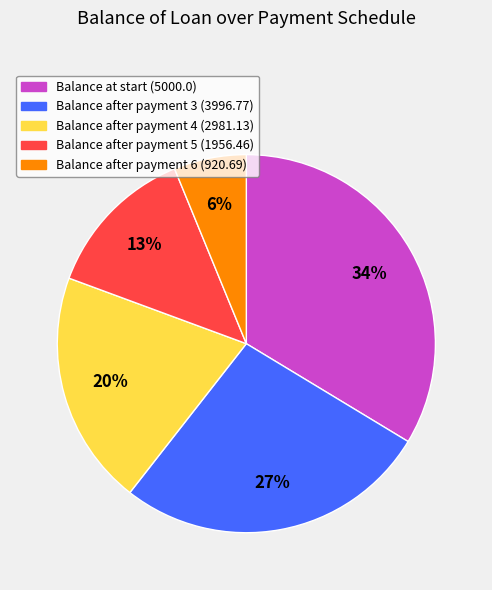

Is there a majority slice in this chart?

No